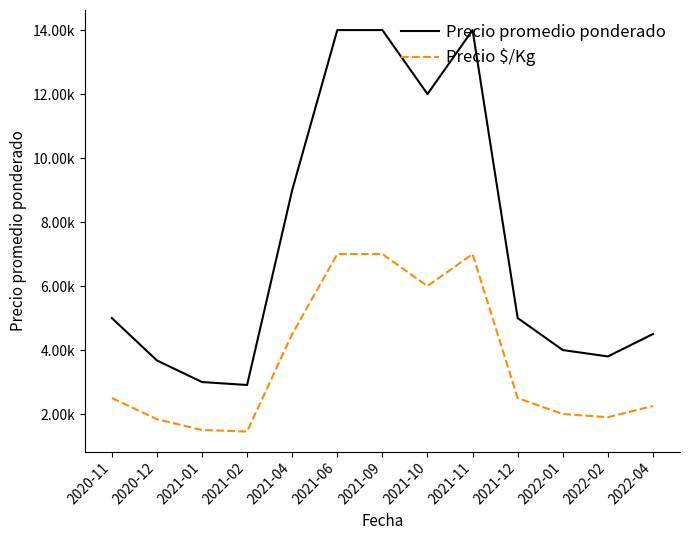

What is the label of the 13th point from the left?

2022-04